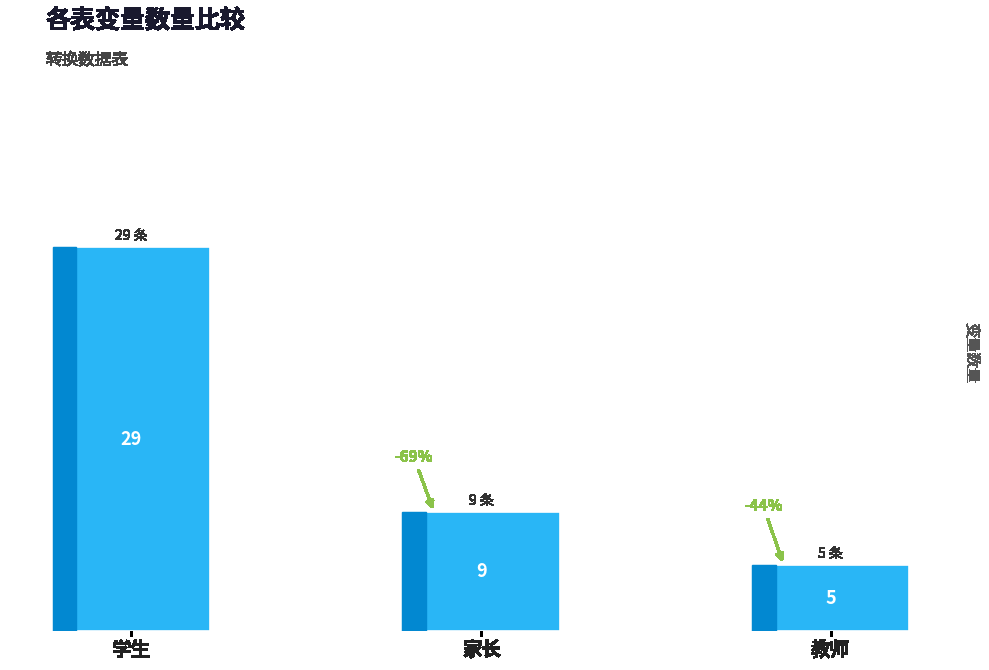

What is the value of the 2nd bar from the left?

9